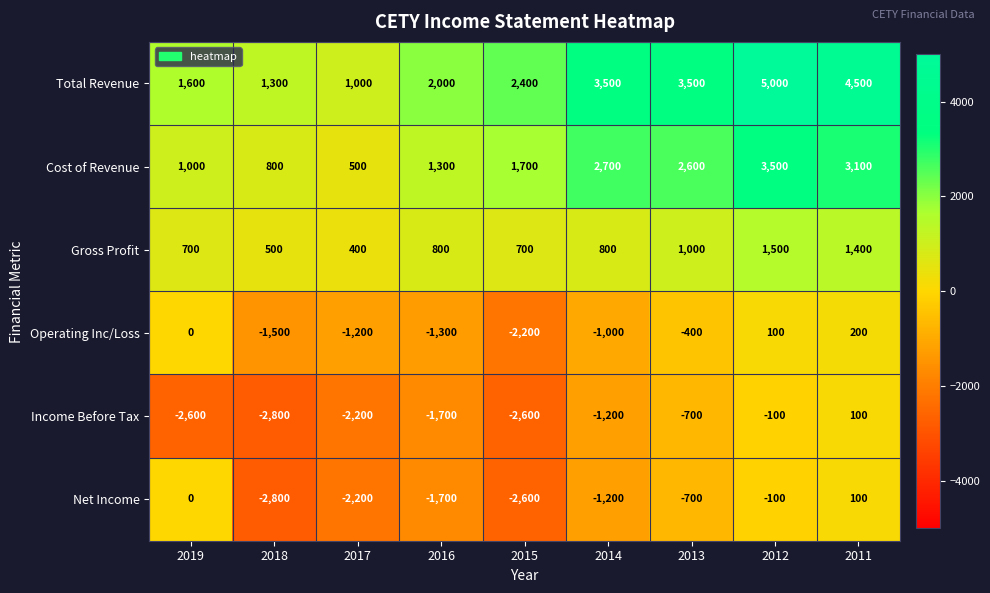

How many data points does each series have?

9